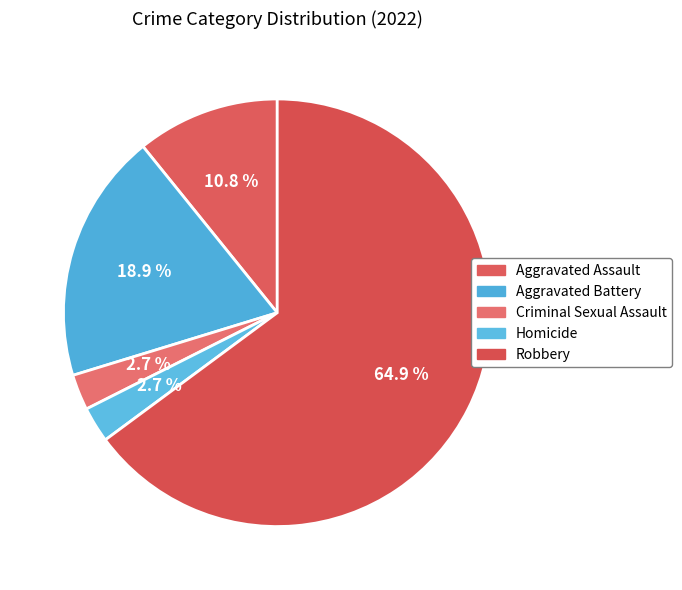

What is the total percentage of Aggravated Battery and Robbery?

83.8%